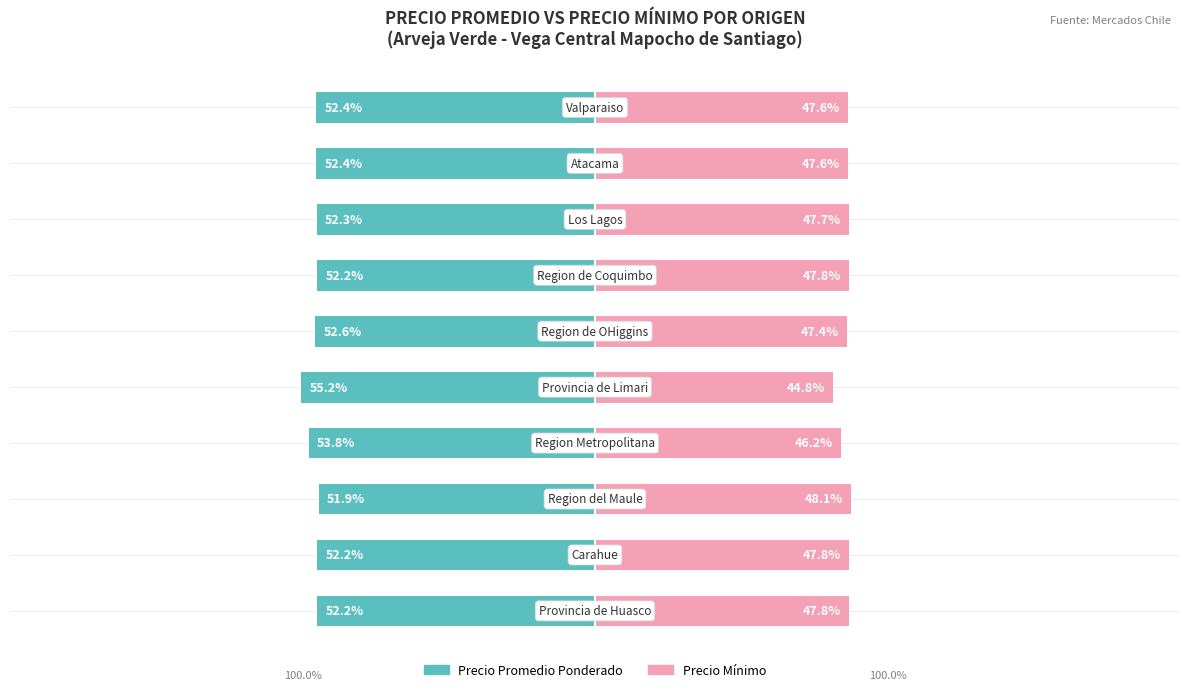

True or false: Precio Promedio Ponderado ($/Kg) has a value of -53.8 at 3.

True